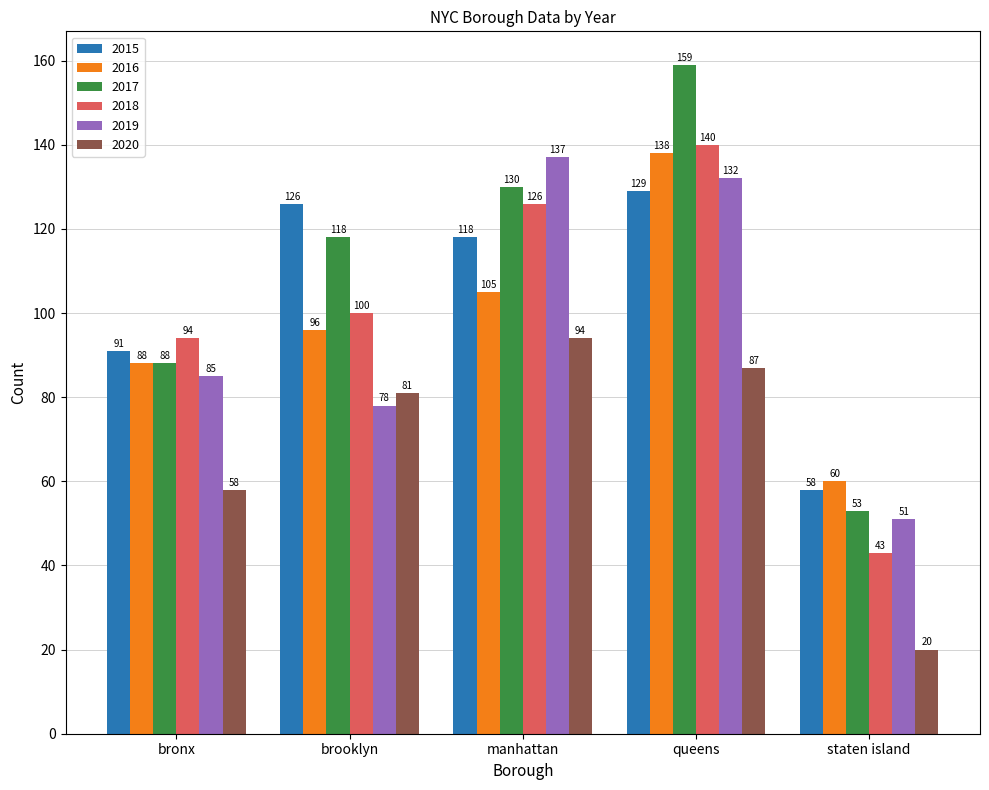

What is the sum of all 2016 values?

487